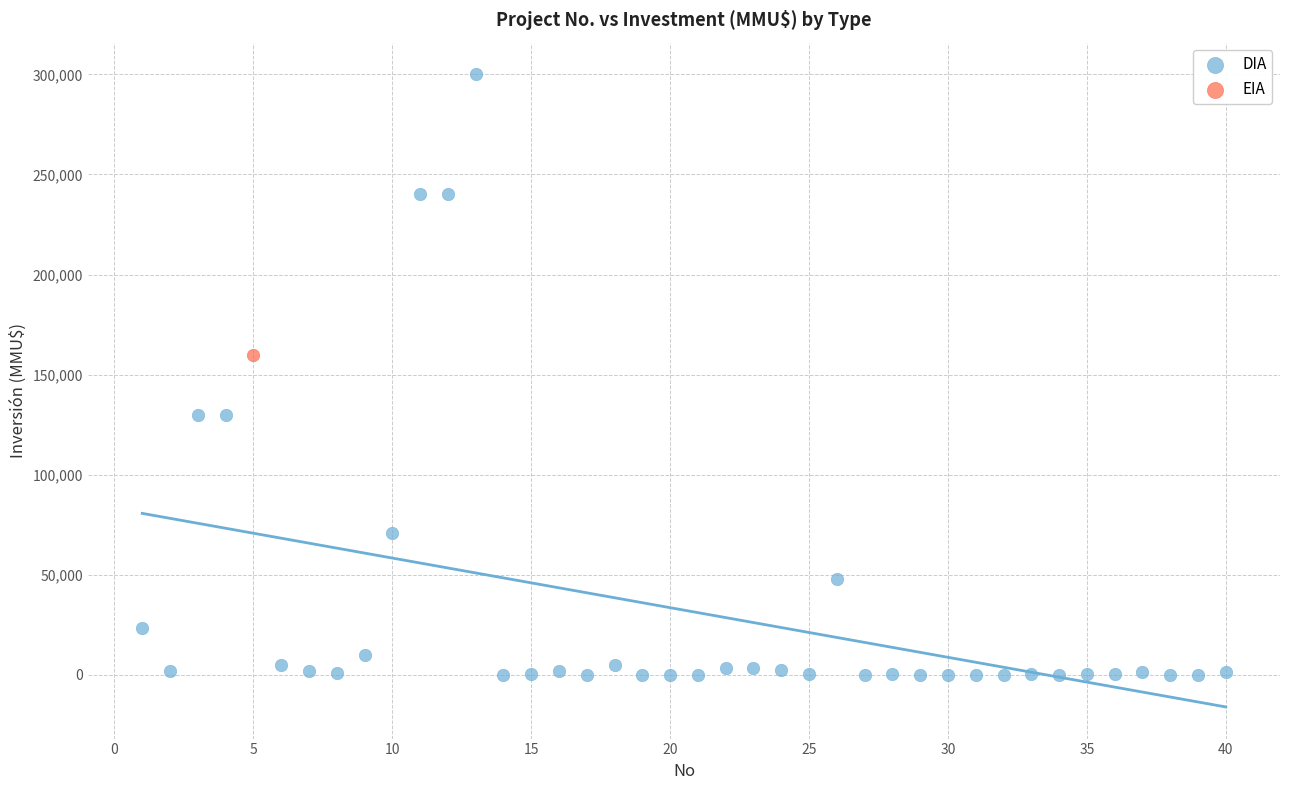

What are all the series names shown in the legend?

DIA, EIA